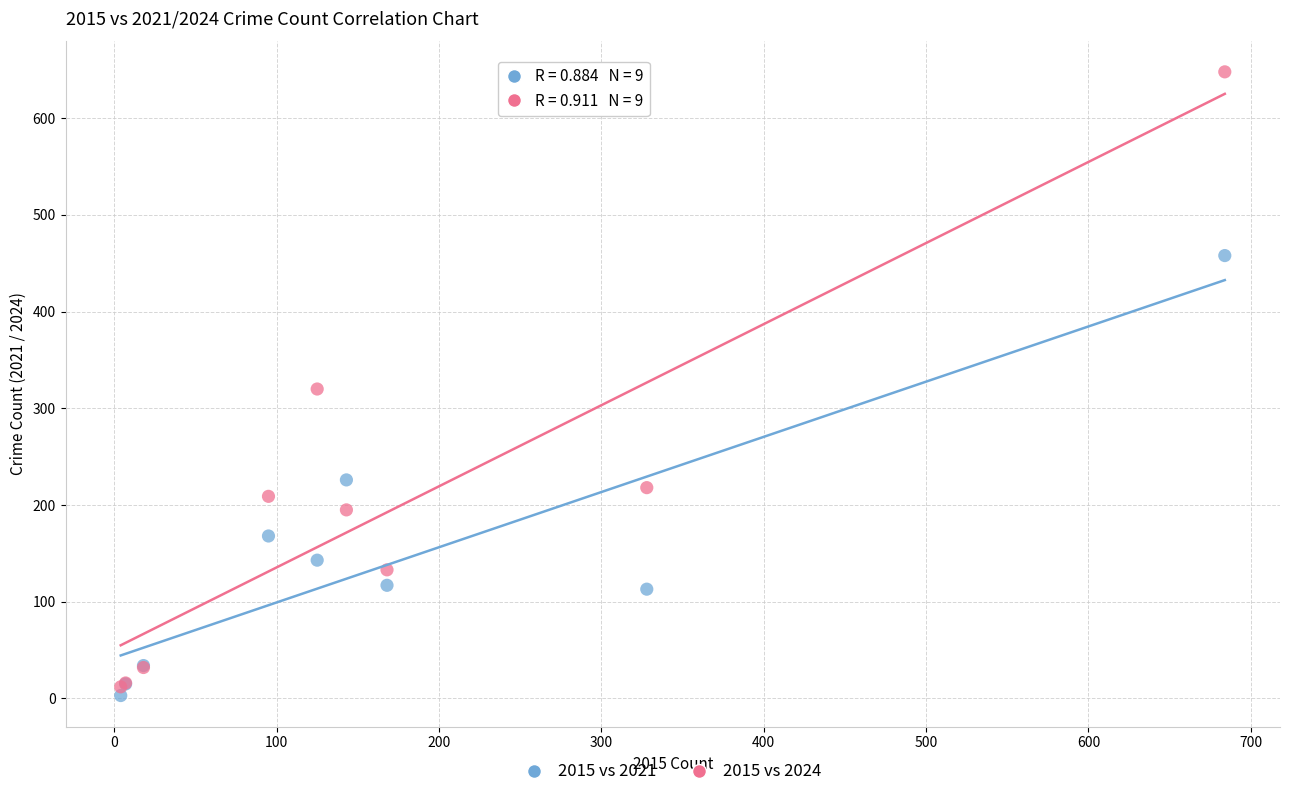

In the 2015 vs 2024 series, what Y value is closest to 330?

320